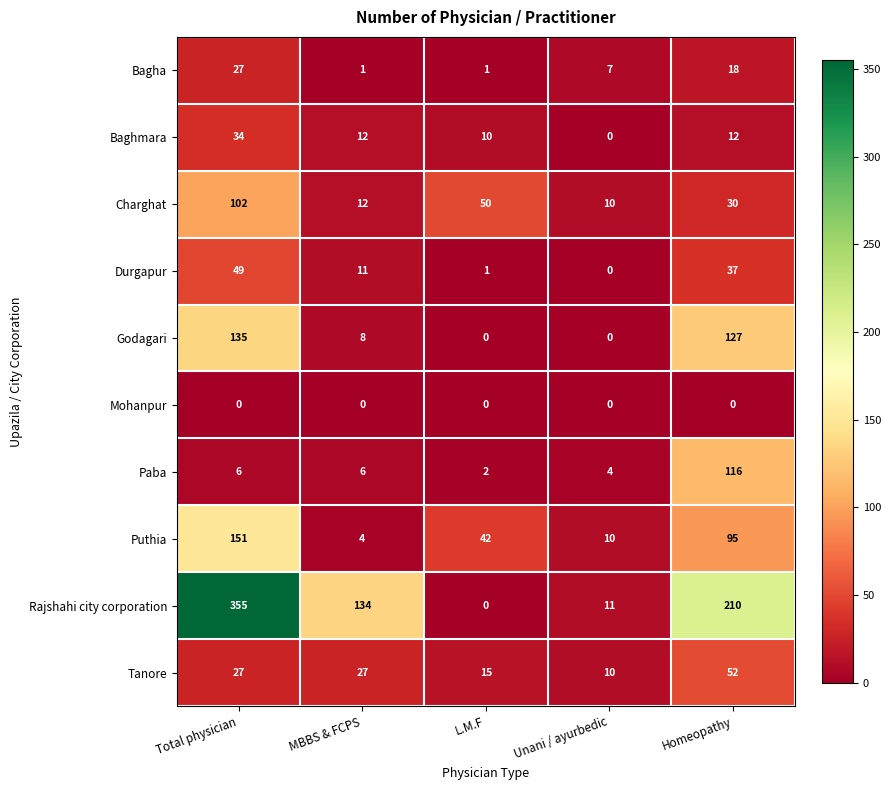

The value of Rajshahi city corporation at Total physician is 355. True or false?

True